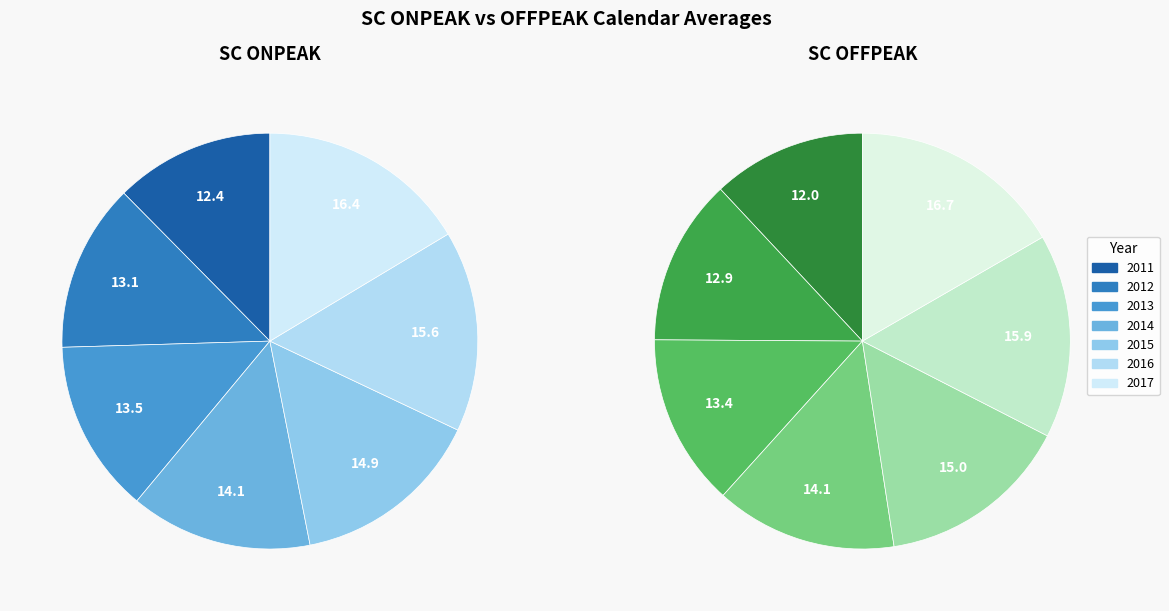

What percentage do 2014 and 2013 together represent?

27.6%